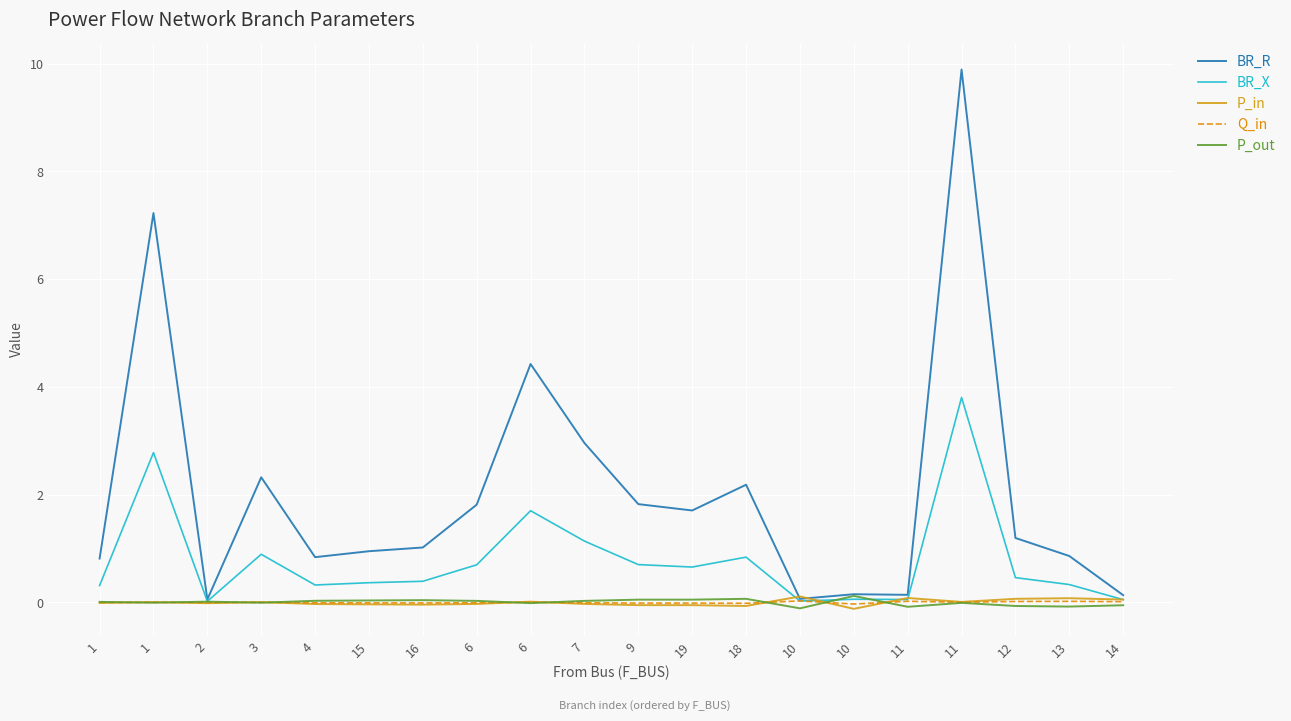

How many lines are shown in the chart?

5